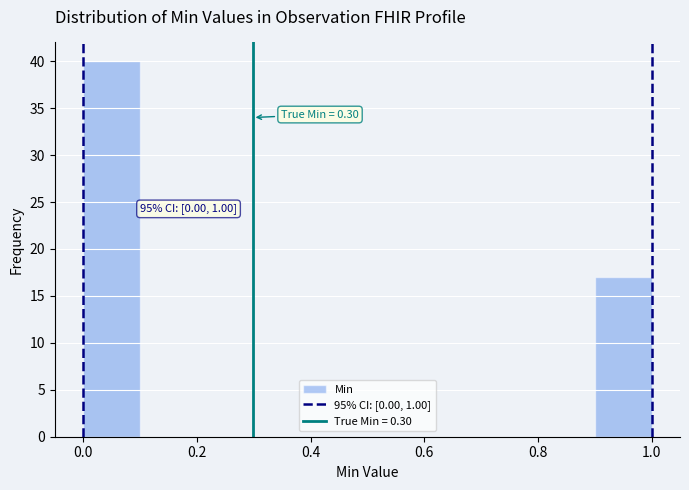

Which range on the x-axis has the tallest bar?

0.0 to 0.1